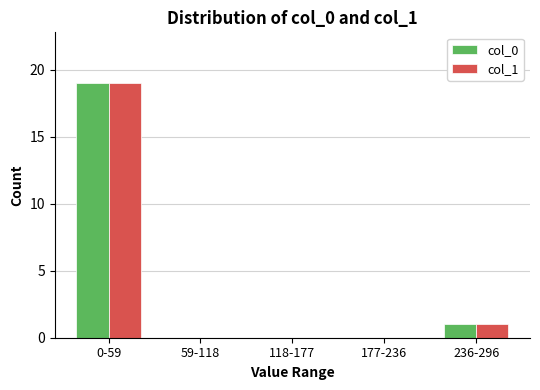

Reading left to right, transcribe all the data shown in this chart.

col_0: 0-59=19	59-118=0	118-177=0	177-236=0	236-296=1
col_1: 0-59=19	59-118=0	118-177=0	177-236=0	236-296=1